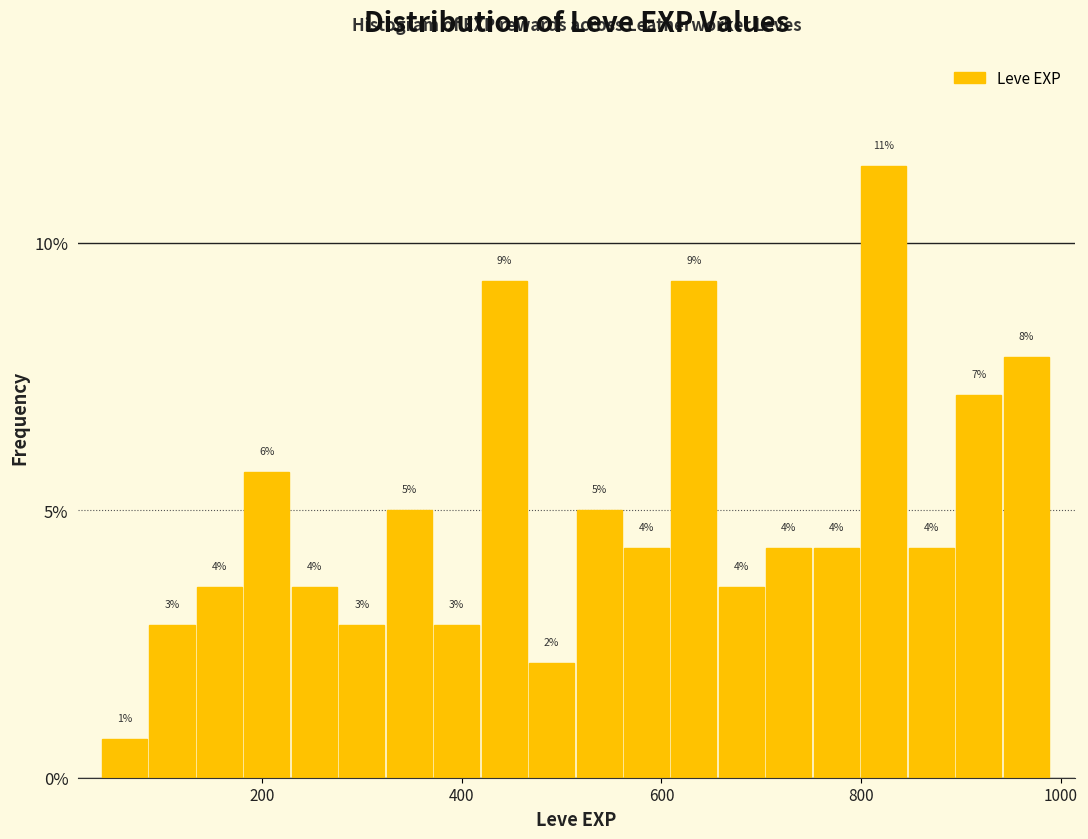

Read against the x-axis, roughly where is the centre of the tallest bar?

820